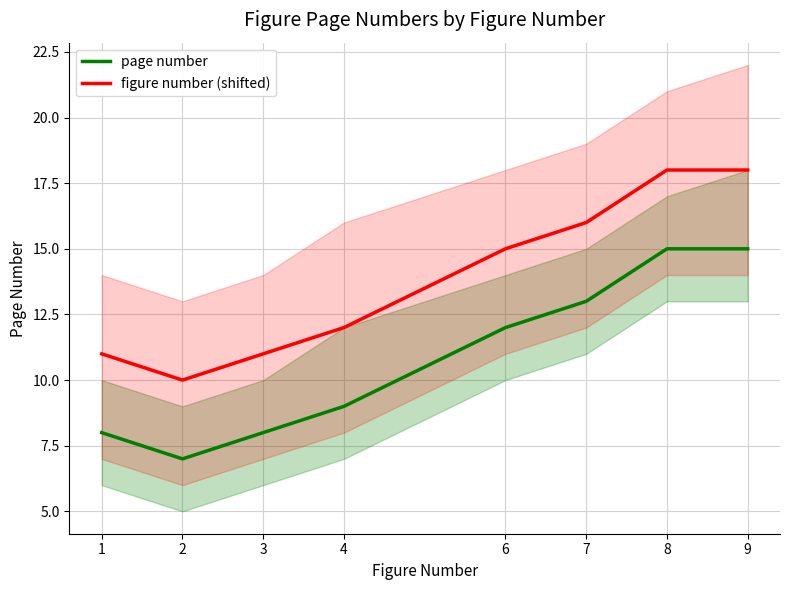

At how many categories does at least one series exceed 10?

7